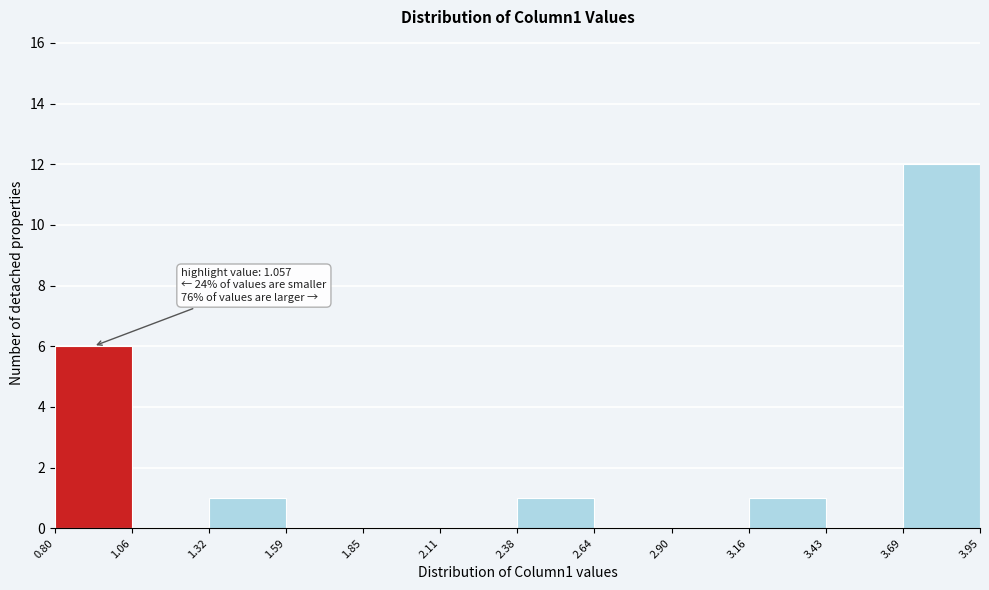

Which range on the x-axis has the tallest bar?

3.69 to 3.95